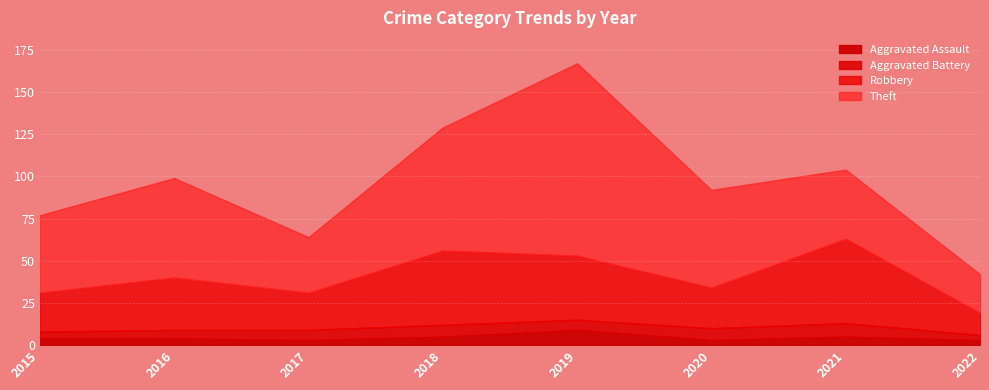

What is the value of the Aggravated Assault point at the 5th from the left?

9